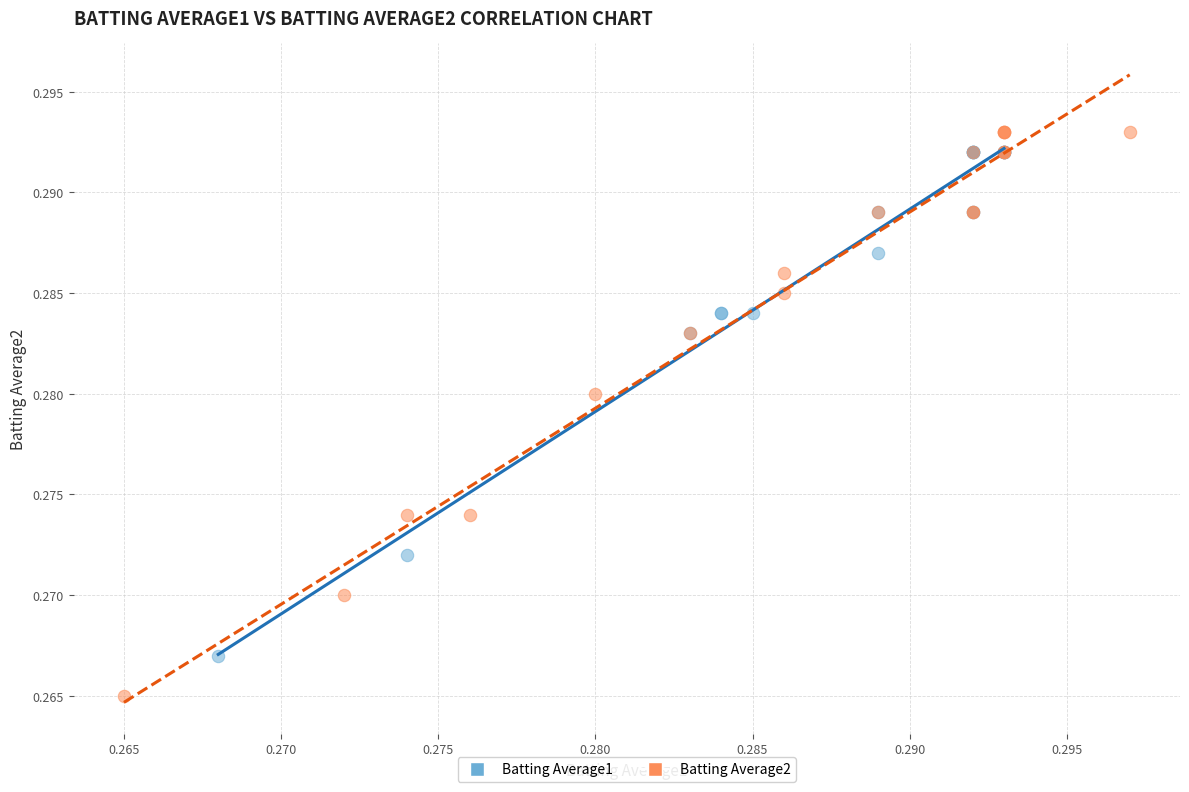

Which series has the largest Y range (max minus min)?

Batting Average2